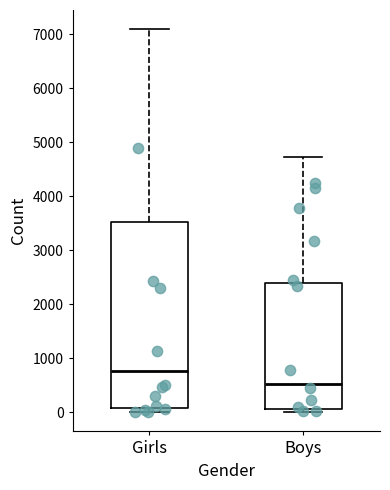

Which box is the tallest, from its lower edge to its upper edge?

Girls